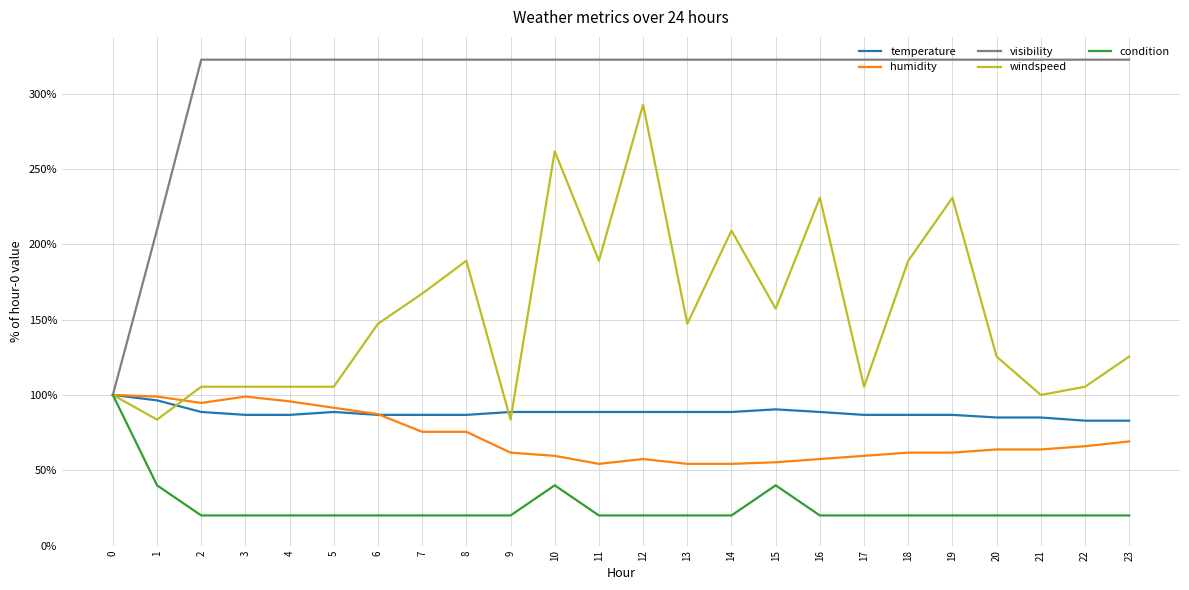

How many distinct data groups are displayed?

5